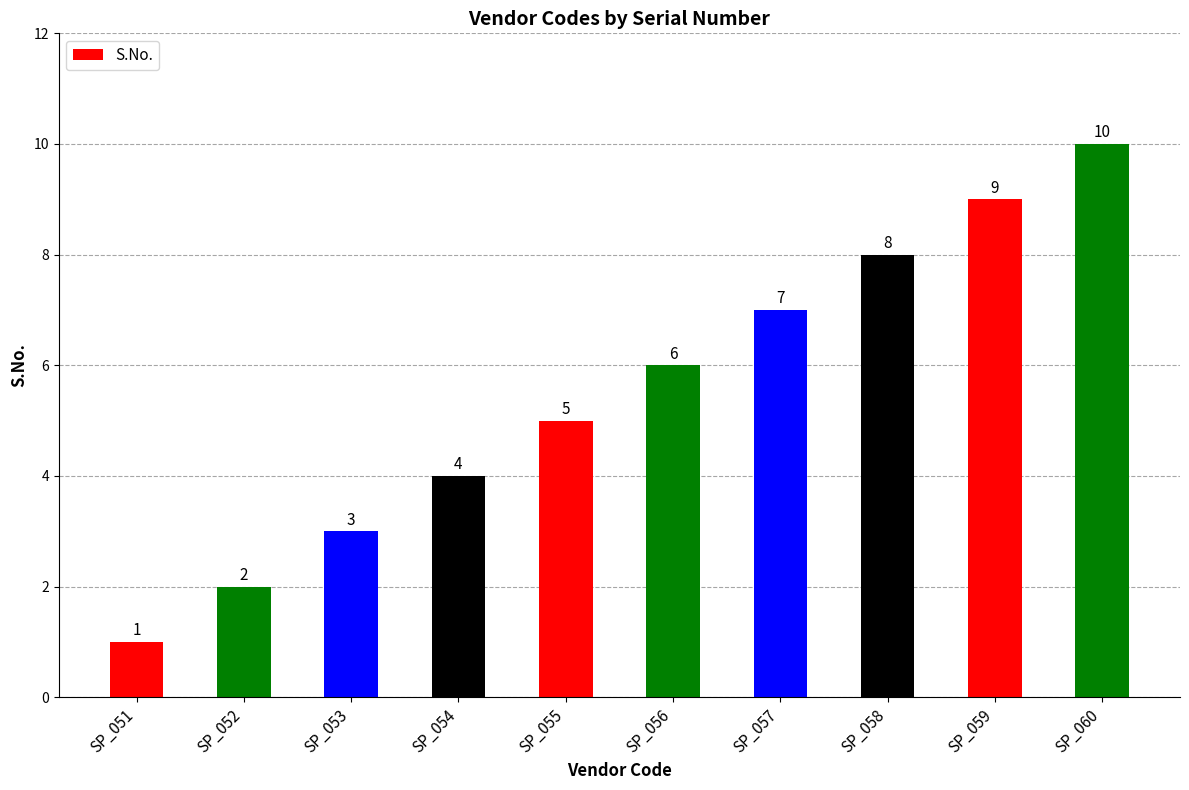

Where is the data nearest to the value 5?

SP_055